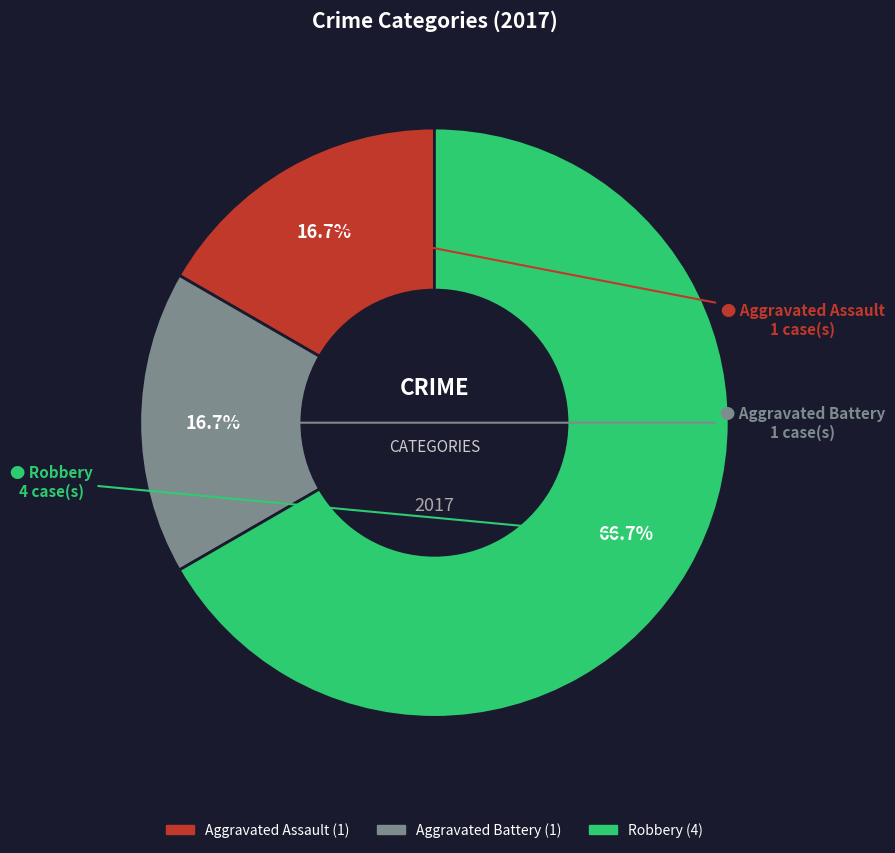

To the nearest percent, what is the combined percentage of Robbery and Aggravated Battery?

83%